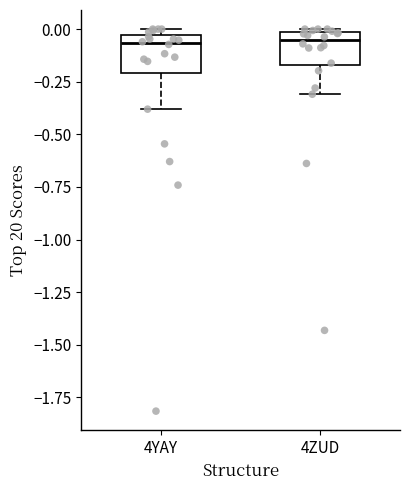

Reading left to right, read every box against the y-axis: the position of its median line, the range the box covers, and the ends of its whiskers. The values are not printed on the chart, so give them approximately, as read against the axis.

4YAY: median -0.05 (just below the box's upper edge), box -0.20 to -0.05, whiskers -0.40 to 0.00
4ZUD: median -0.05, box -0.15 to 0.00, whiskers -0.30 to 0.00 (just above the box's upper edge)